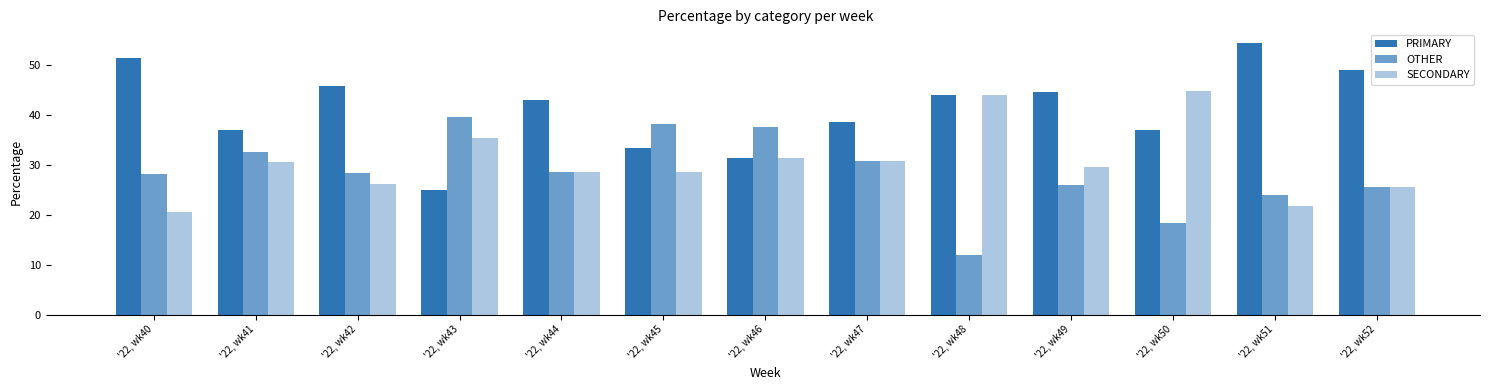

Count the number of categories in the chart.

13